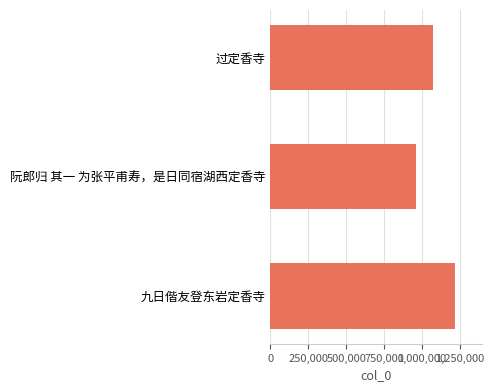

Which category has the highest value across all series?

九日偕友登东岩定香寺